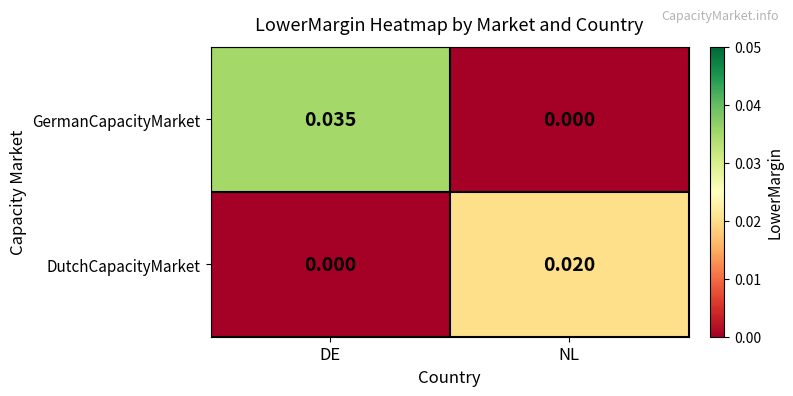

At which category is the sum across all series the highest?

DE